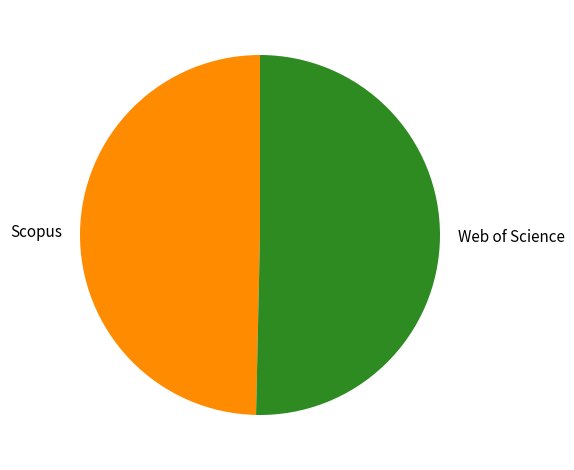

Rank the categories by value from lowest to highest.

Scopus, Web of Science